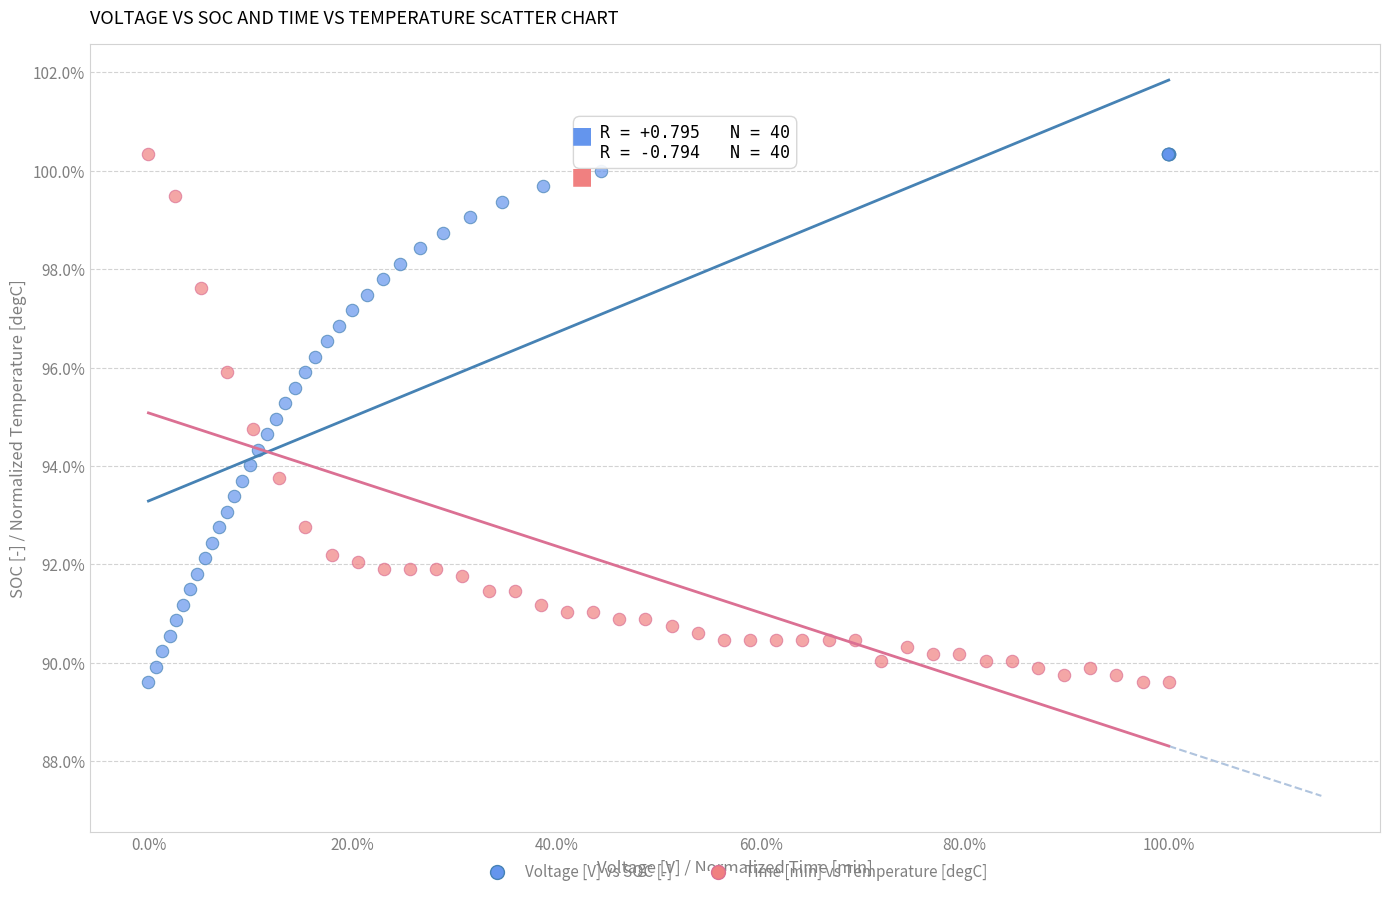

What are all the series names shown in the legend?

Voltage [V] vs SOC [-], Time [min] vs Temperature [degC]